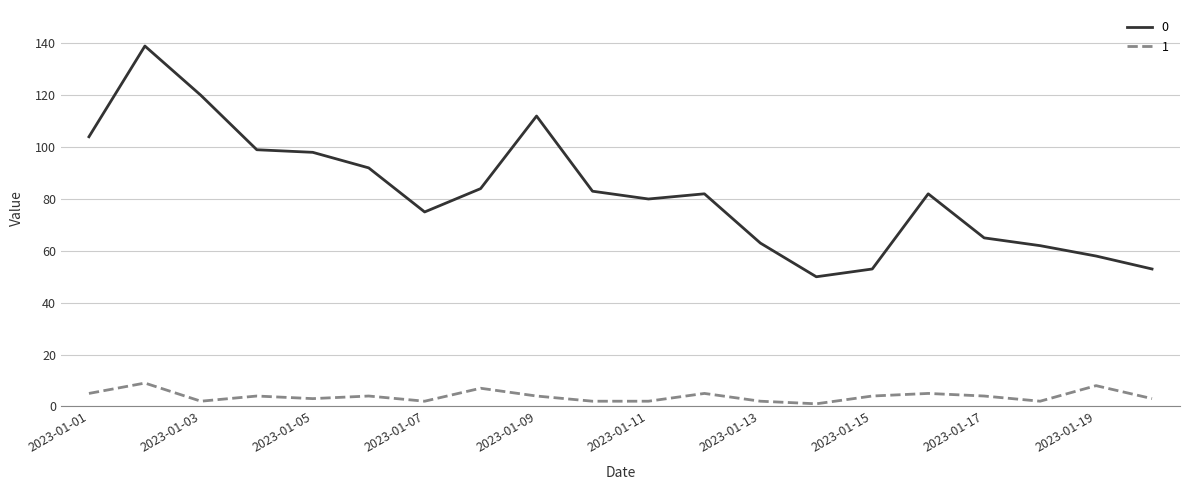

What is the maximum value shown in the chart?

139